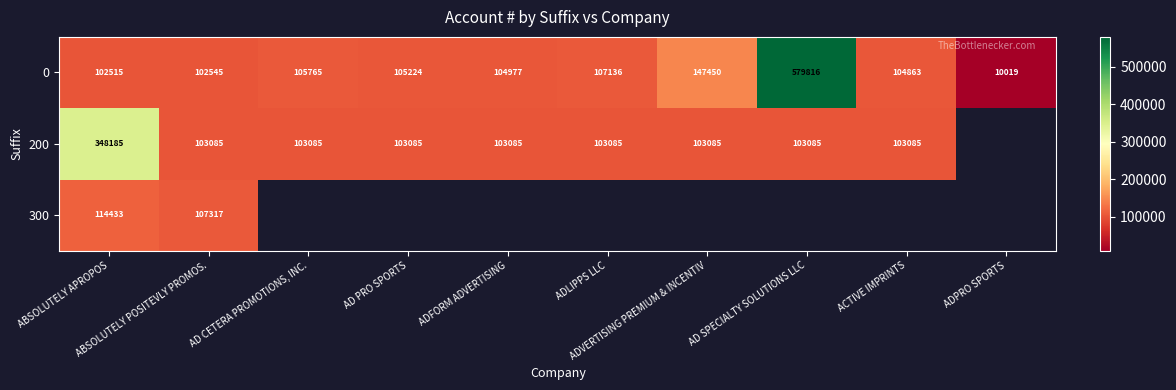

What is the sum of all 0 values?

1470310